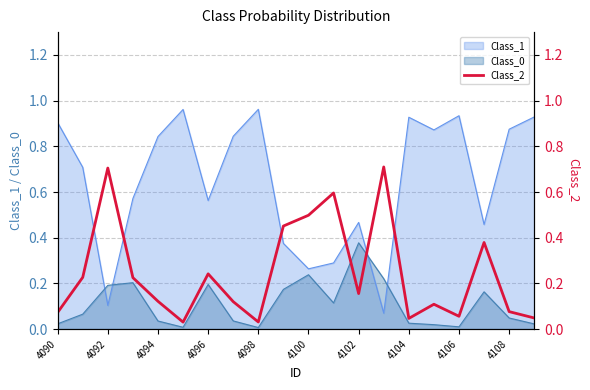

The Class_1 series shows 1.2 at 4090. True or false?

False